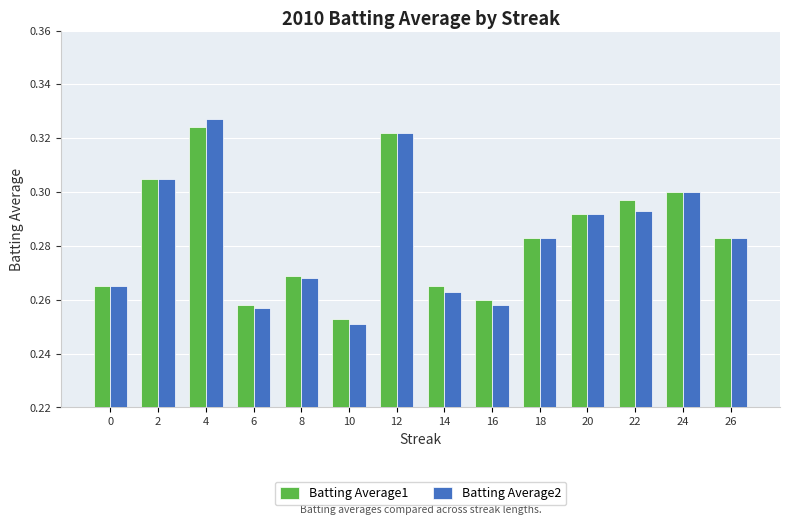

Is the value of Batting Average2 at 26 greater than the value of Batting Average1 at 12?

No